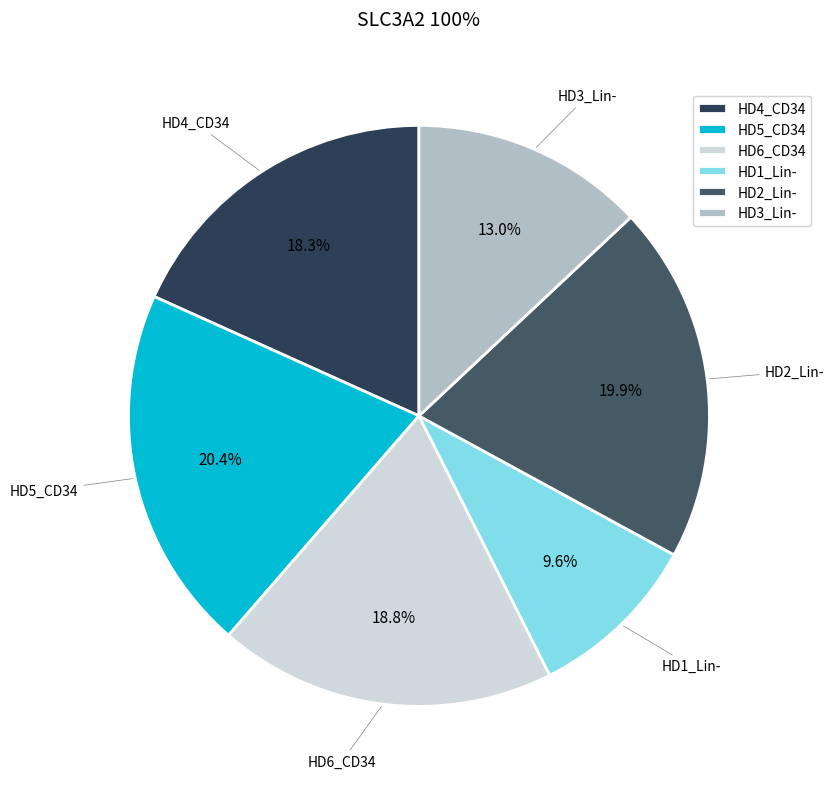

What percentage is the HD4_CD34 slice, to the nearest percent?

18%